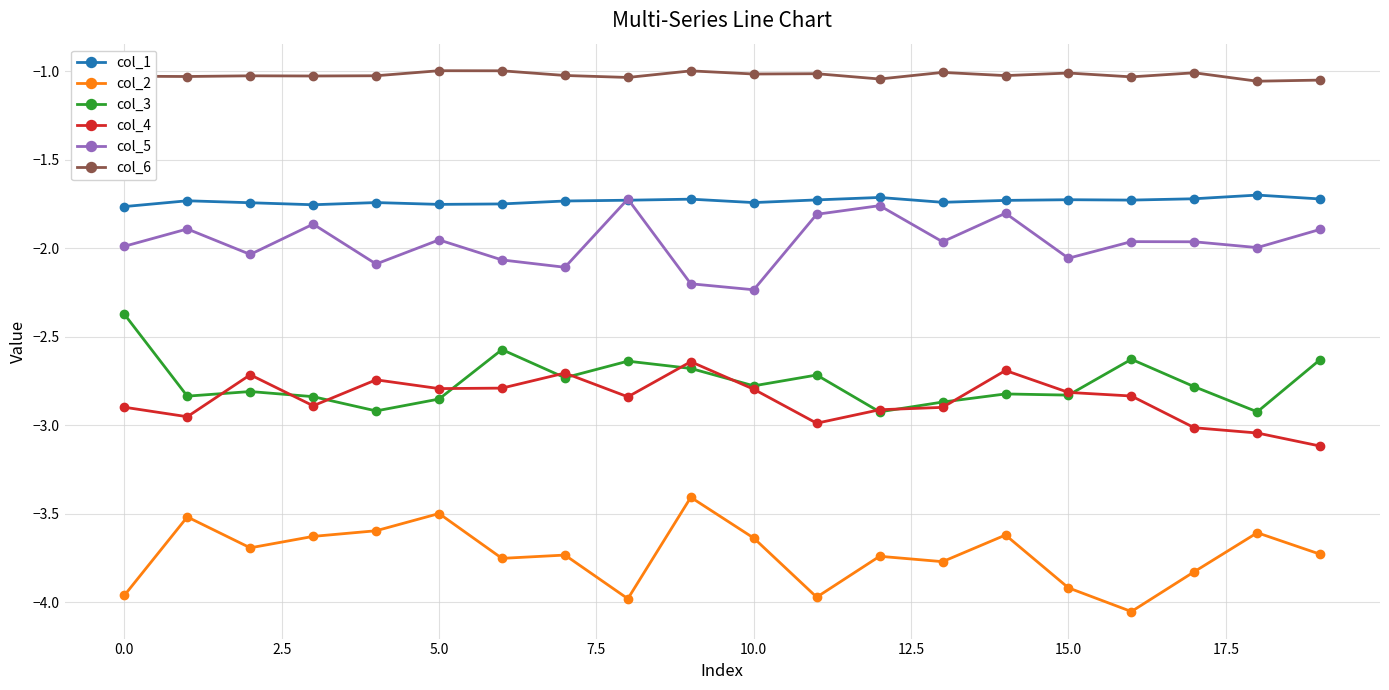

What is the difference between the second highest and second lowest values in the col_6 series?

0.1